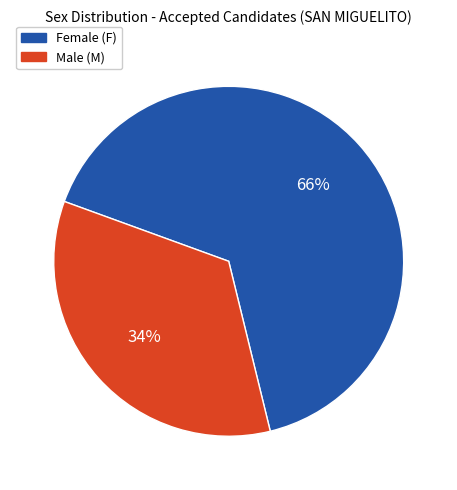

To the nearest percent, what portion does Female (F) represent?

66%